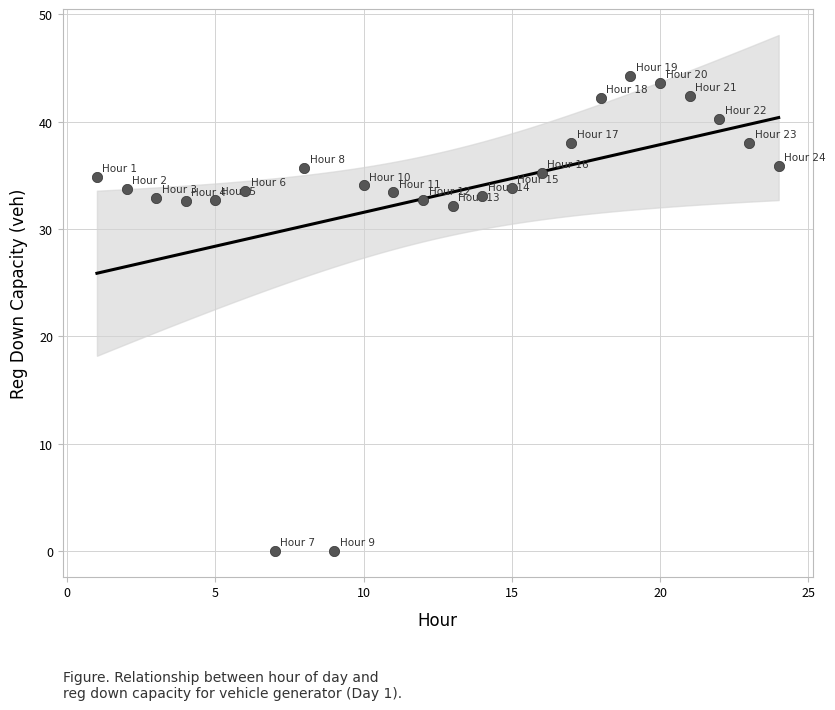

What is the range of Y values (max minus min)?

44.3